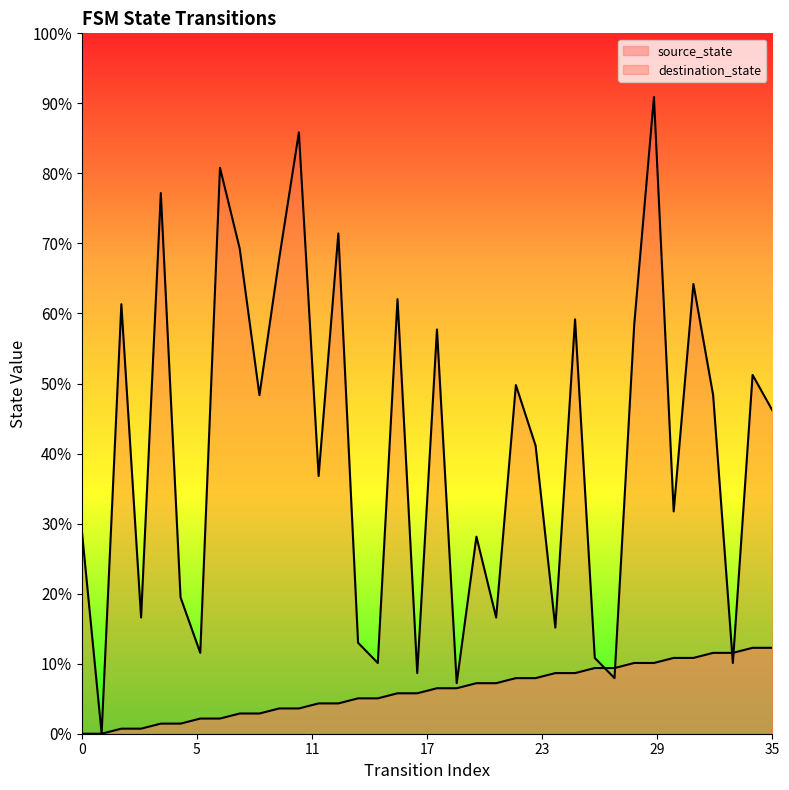

How many intersections are there between destination_state and source_state?

4